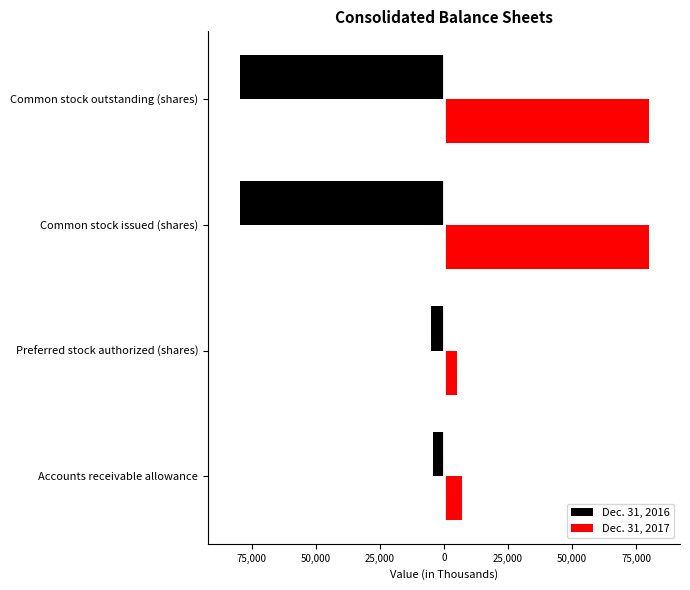

What are all the series names shown in the legend?

Dec. 31, 2016, Dec. 31, 2017